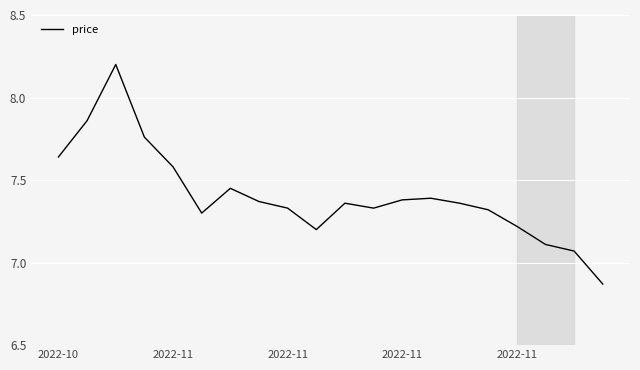

How many interior local peaks (higher than both neighbors) does the data have?

4